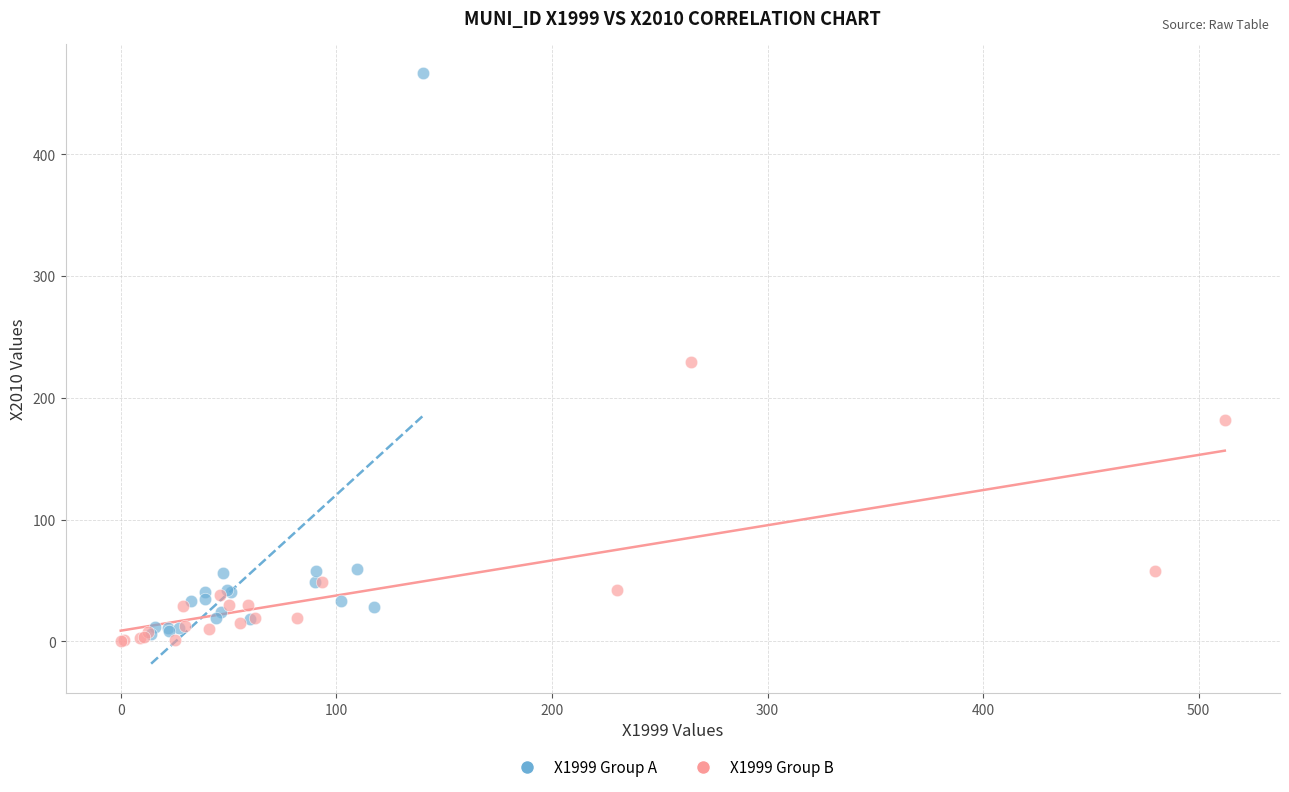

Which series contains the highest Y value?

X1999 Group A